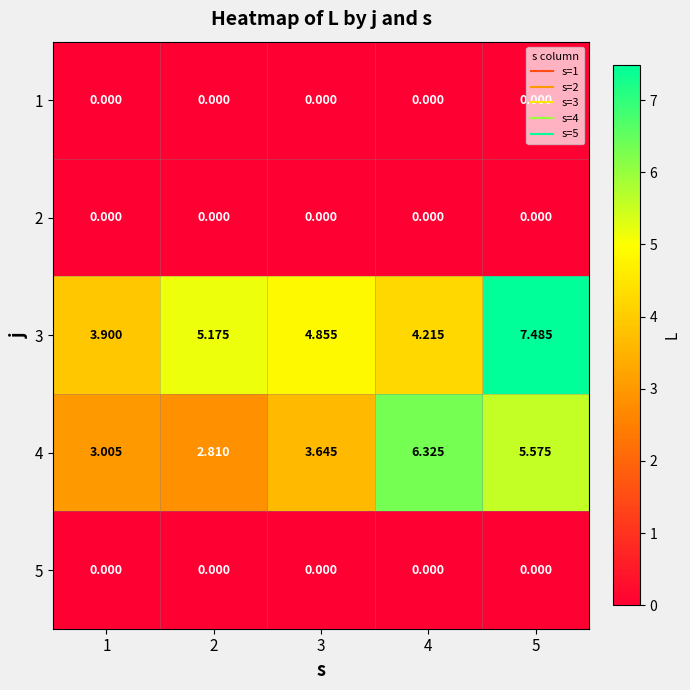

How many distinct data groups are displayed?

5